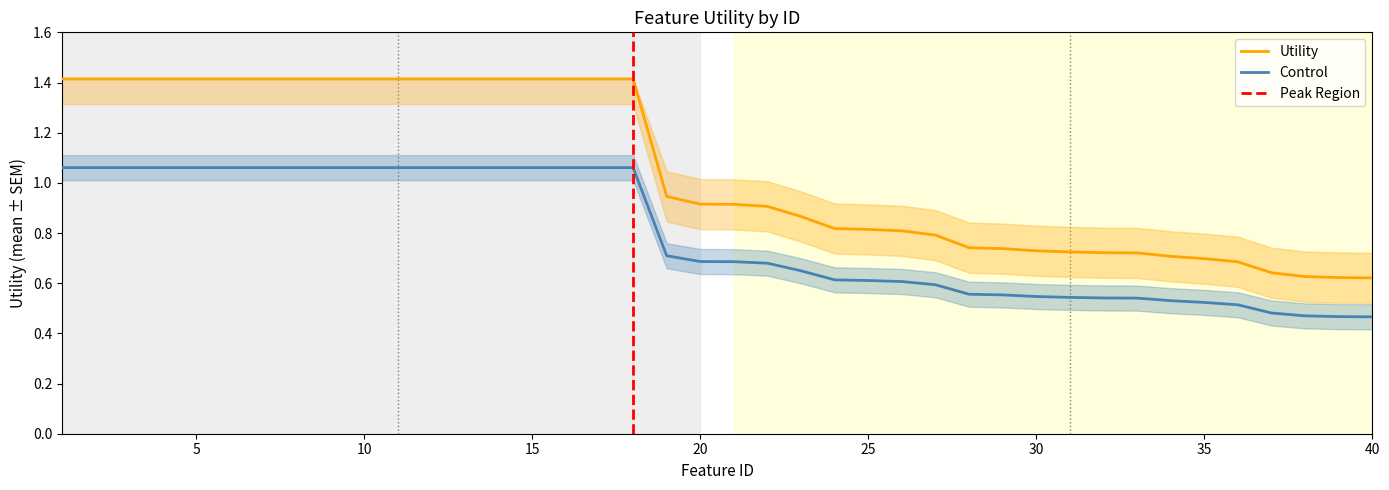

Is it true that Control equals 0.3 at 25?

False